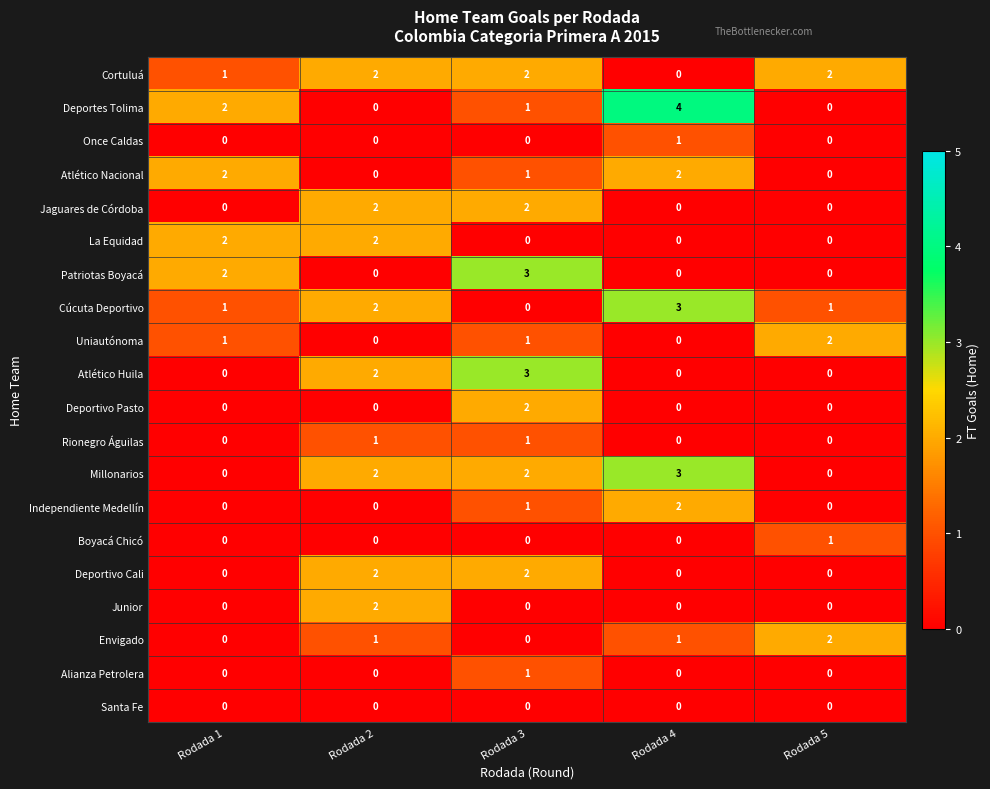

Which series has the widest spread of values?

Deportes Tolima